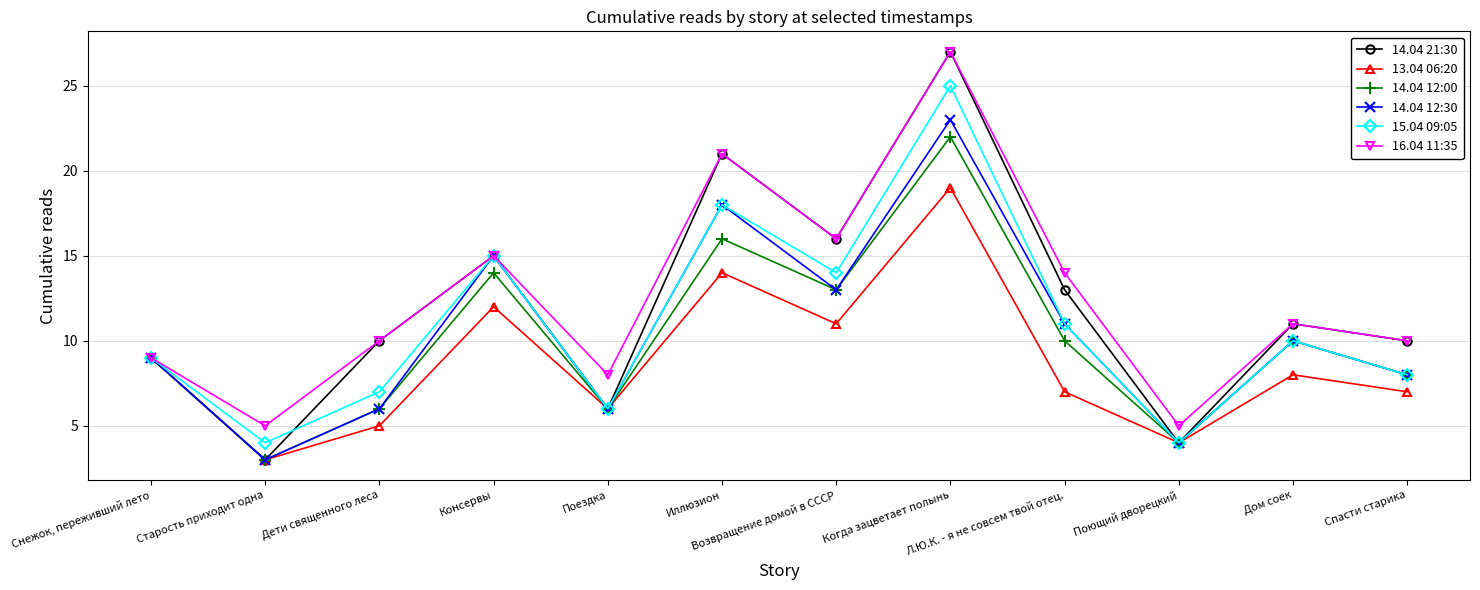

The value of 13.04 06:20 at Спасти старика is 12. True or false?

False